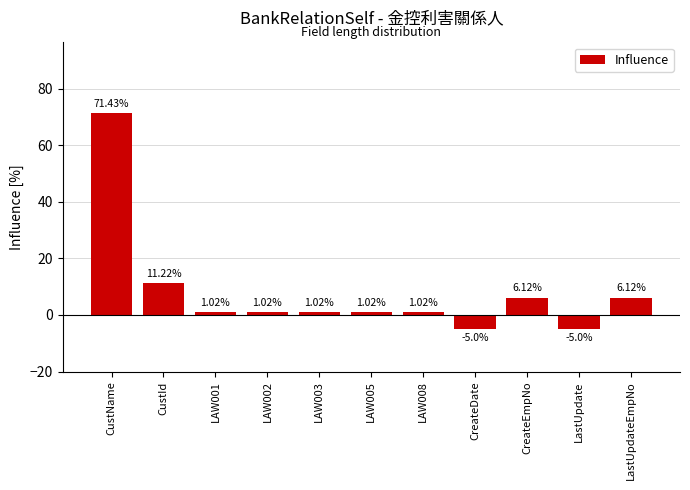

What is the label of the 11th bar from the right?

CustName